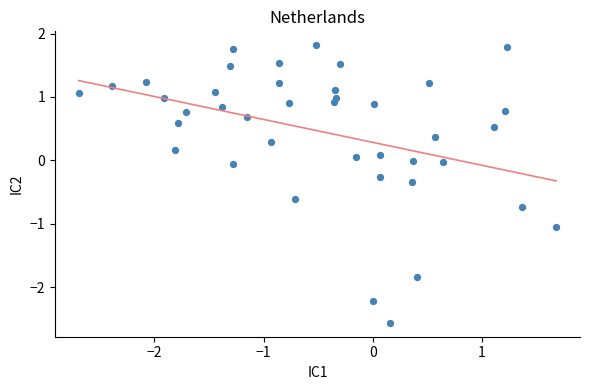

What is the range of X values (max minus min)?

4.4